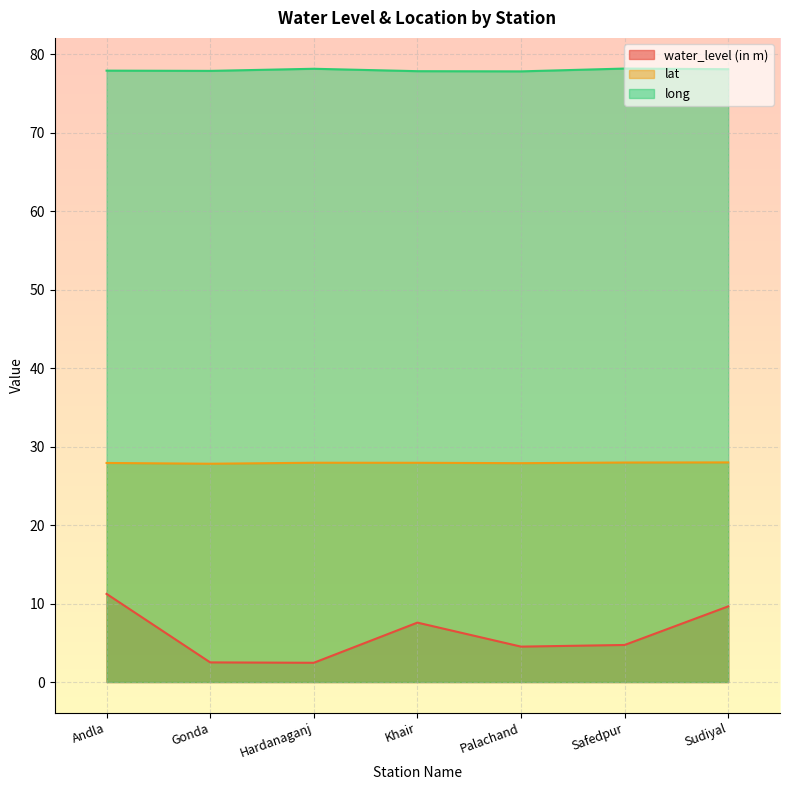

What is the difference between the maximum and minimum values in the long series?

0.4